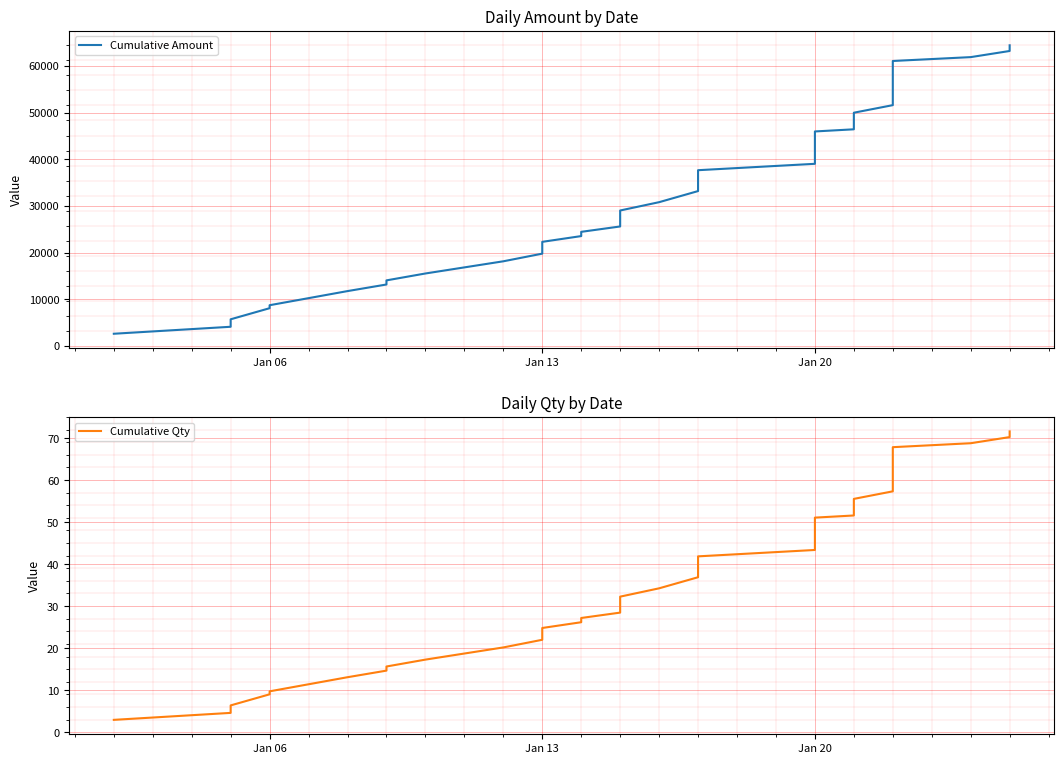

What is the value of the Cumulative Amount point at the 2nd from the left?

4122.0